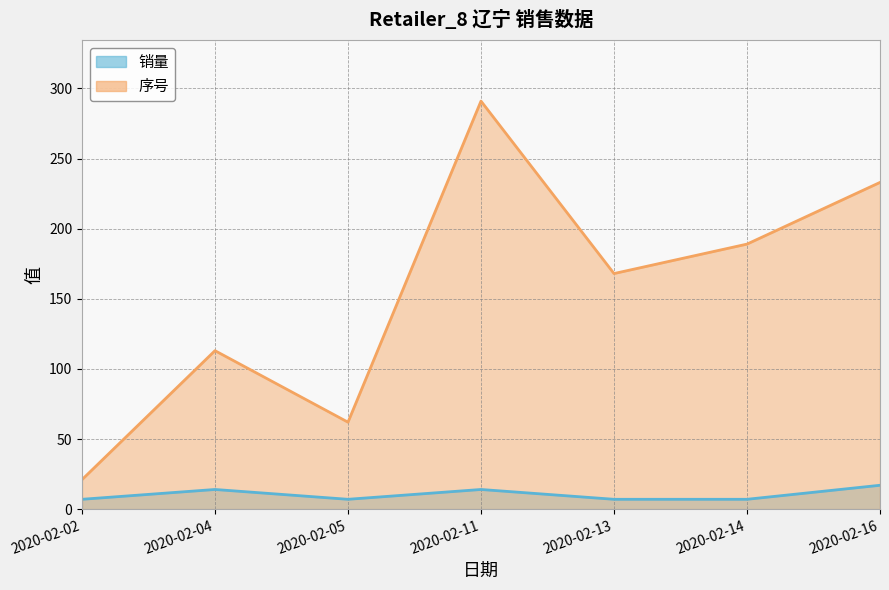

True or false: 序号 has more than 2 interior local peaks.

False